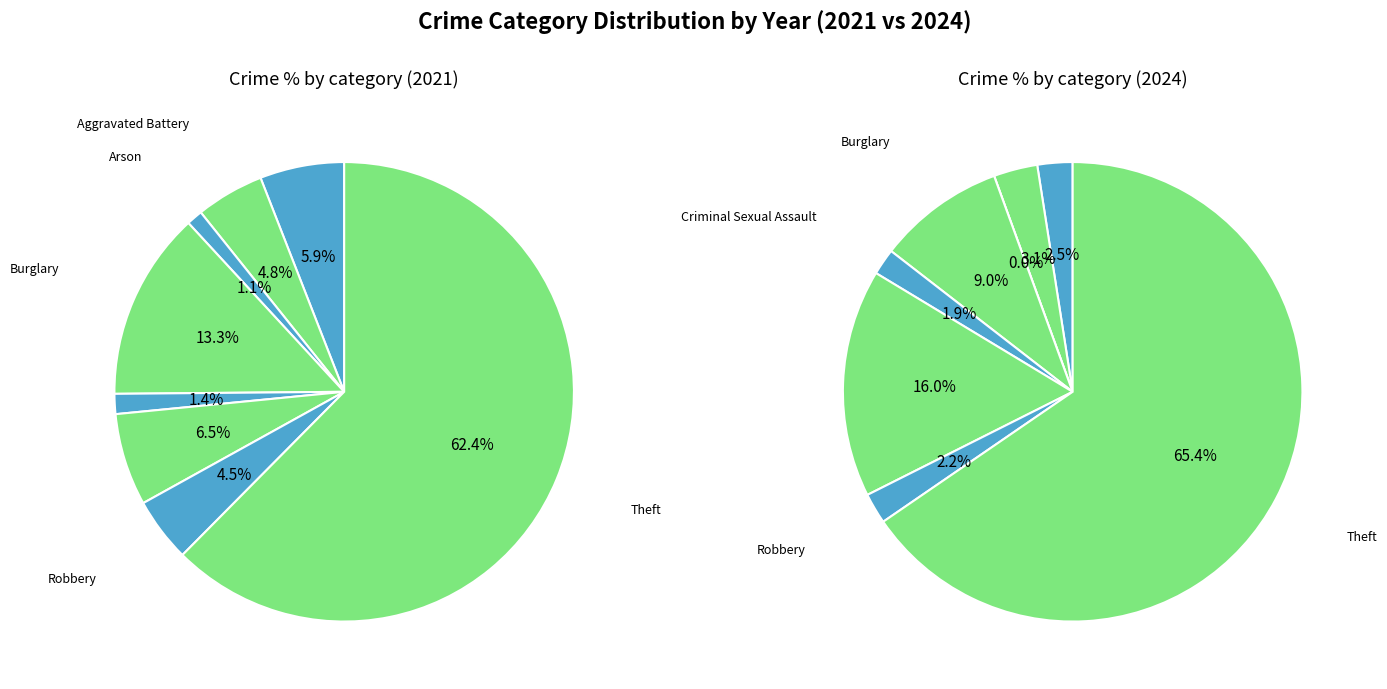

To the nearest percent, what percentage of the pie is 6?

2%